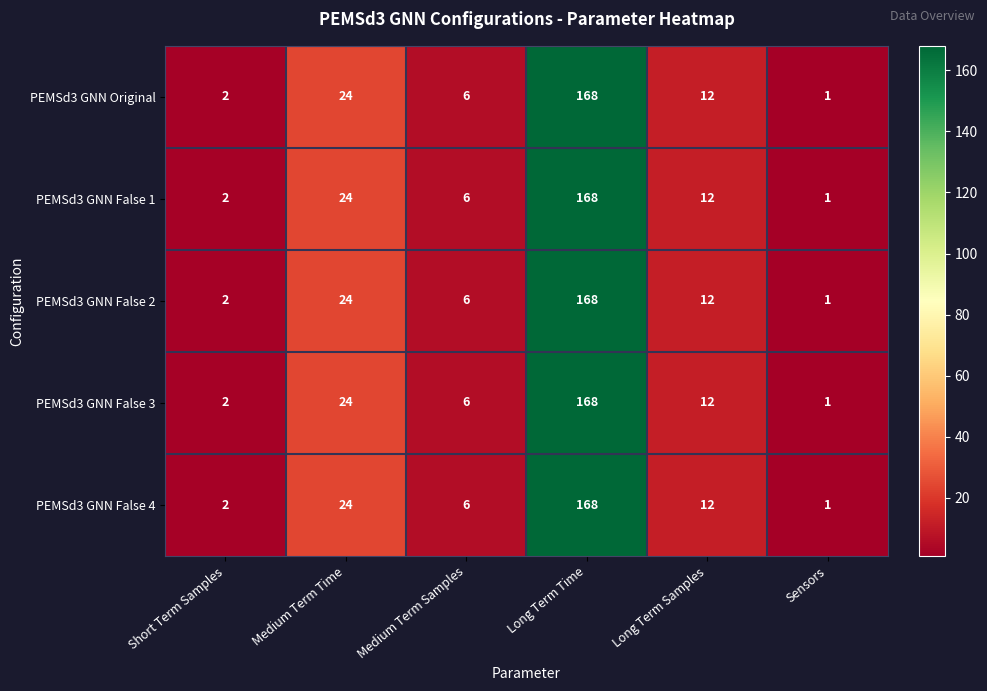

Count the number of categories in the chart.

6